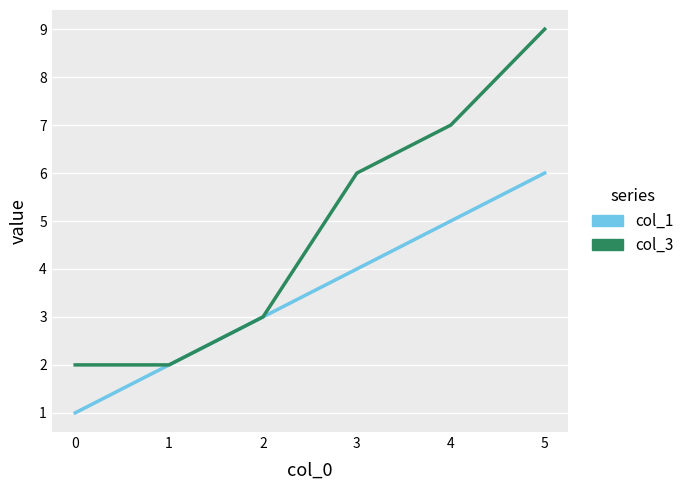

Reading left to right, what are all the values shown in this chart?

col_1: 1	2	3	4	5	6
col_3: 2	2	3	6	7	9